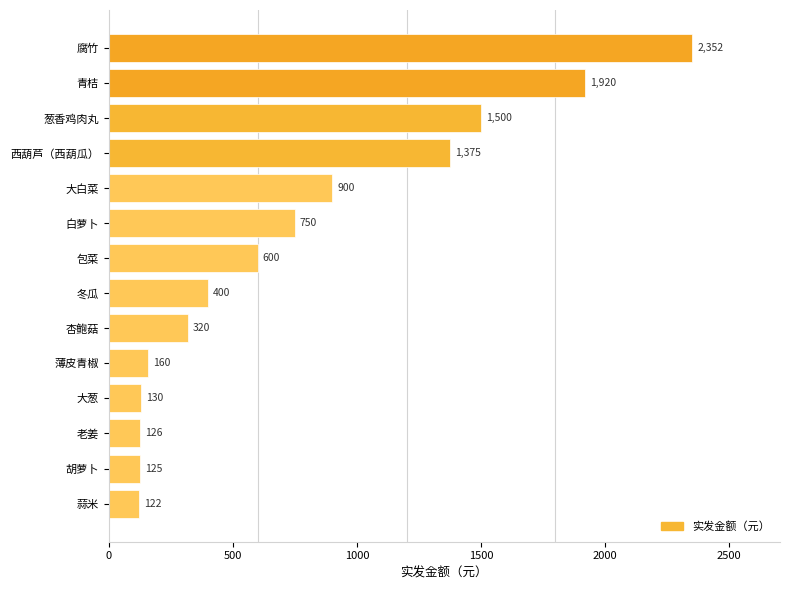

What is the ratio of the value at 白萝卜 to the value at 大白菜?

0.8